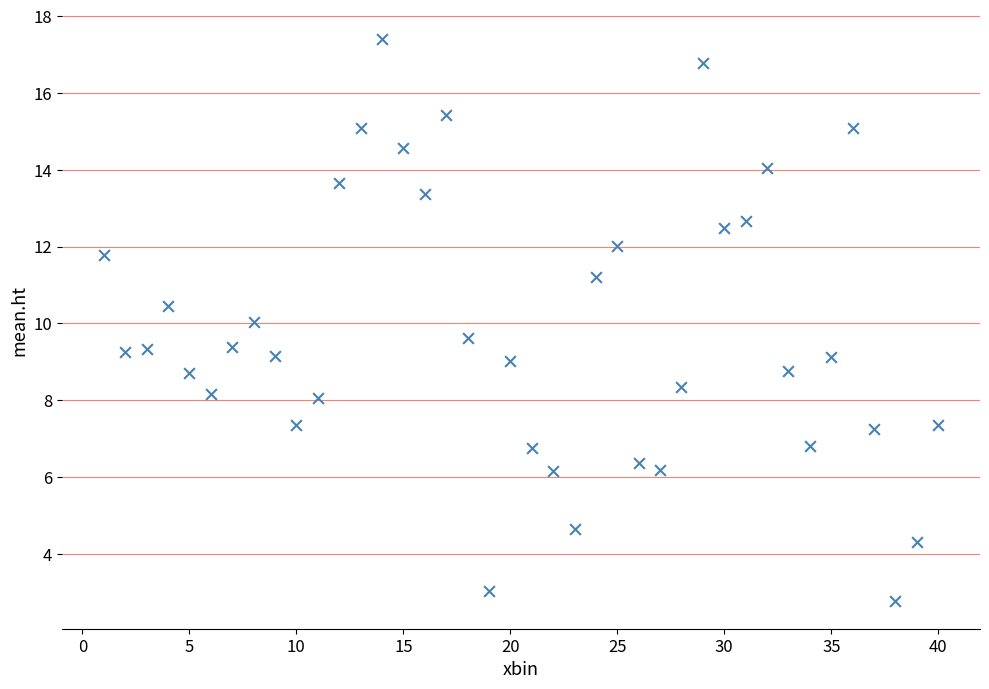

What is the range of X values (max minus min)?

39.0